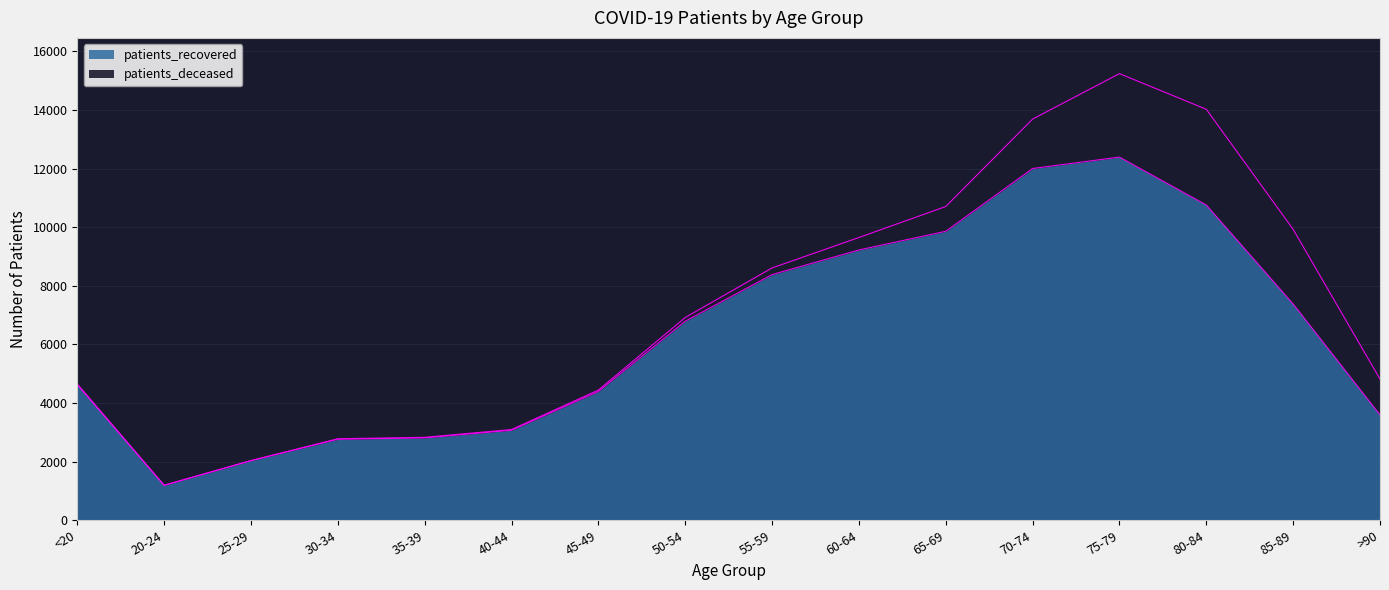

The chart shows a value of 2813 at 35-39. True or false?

True